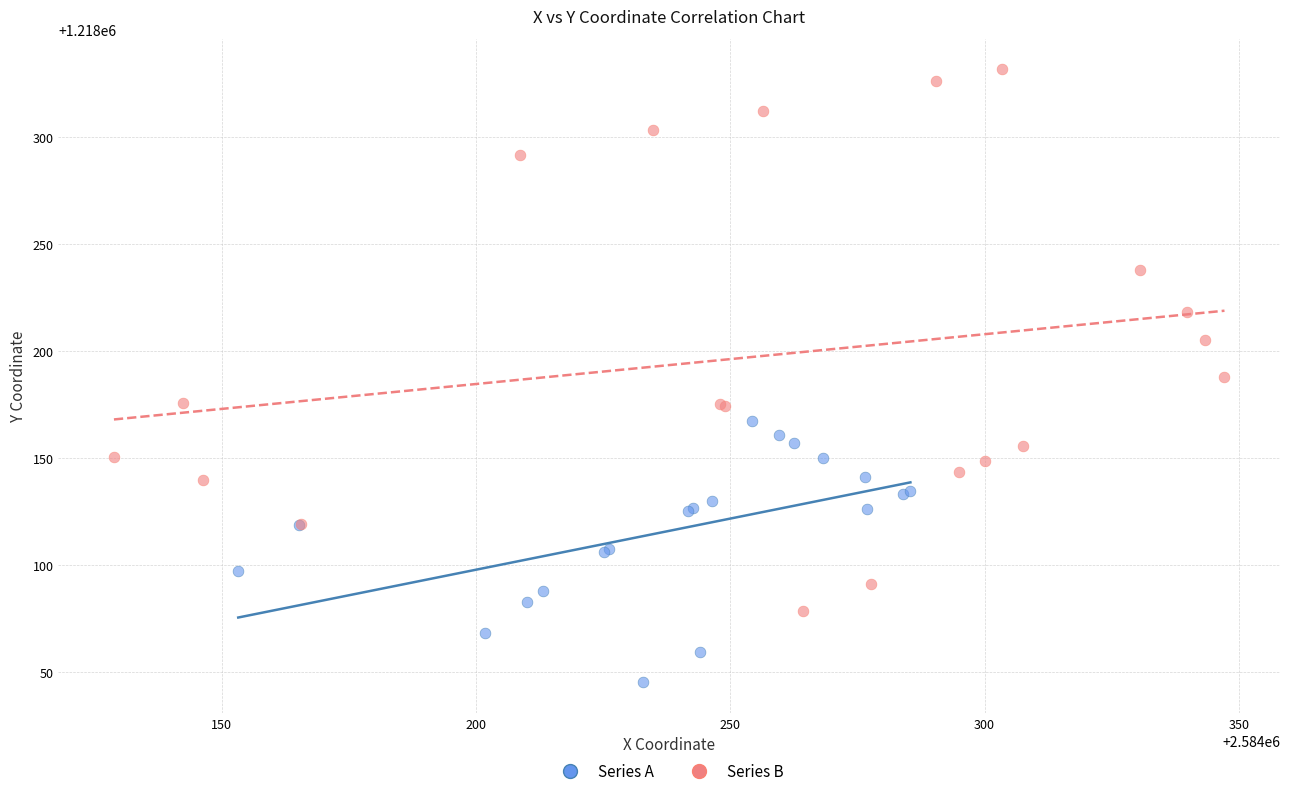

What are all the series names shown in the legend?

Series A, Series B